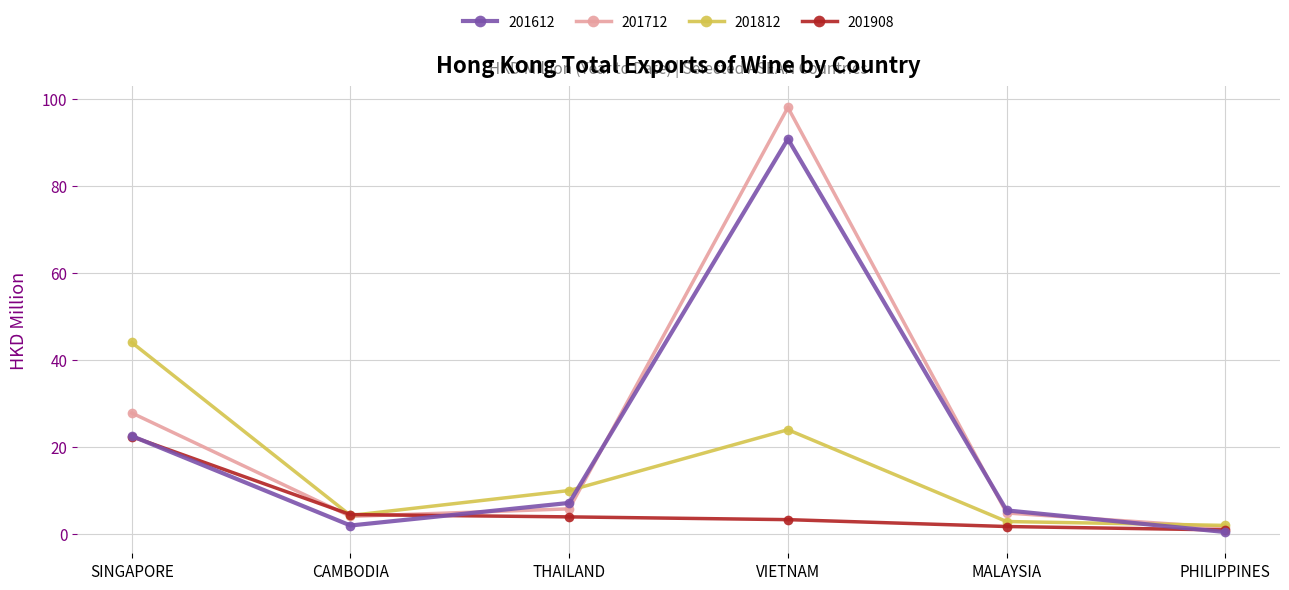

What is the difference between the 201908 values at PHILIPPINES and MALAYSIA?

0.8